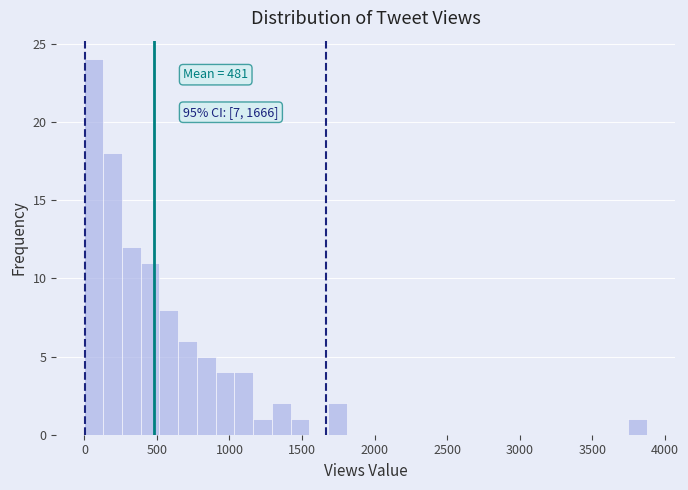

Read against the x-axis, roughly where is the centre of the tallest bar?

50